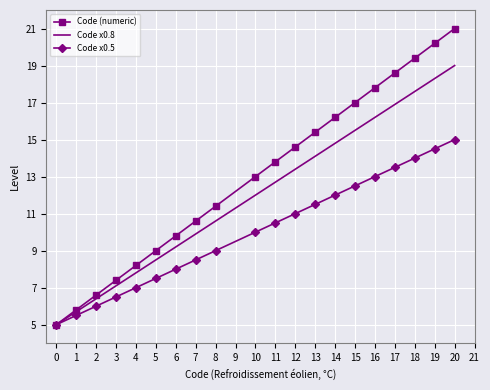

Which series changed the most between 0 and 4?

Code (numeric)